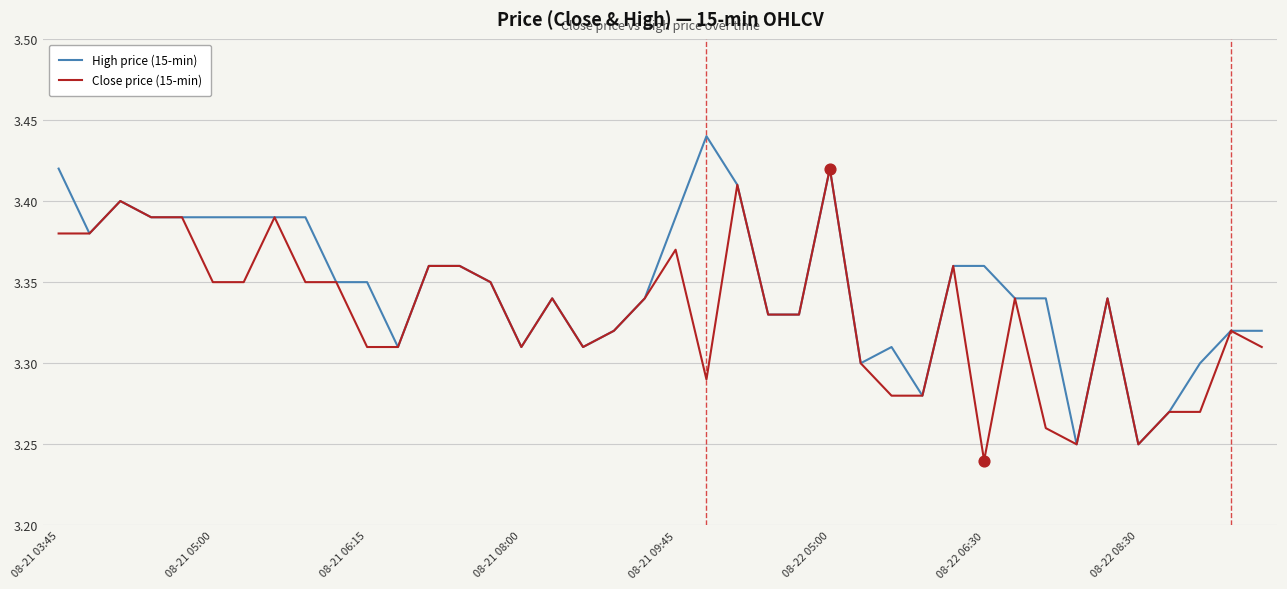

What are all the series names shown in the legend?

High price (15-min), Close price (15-min)